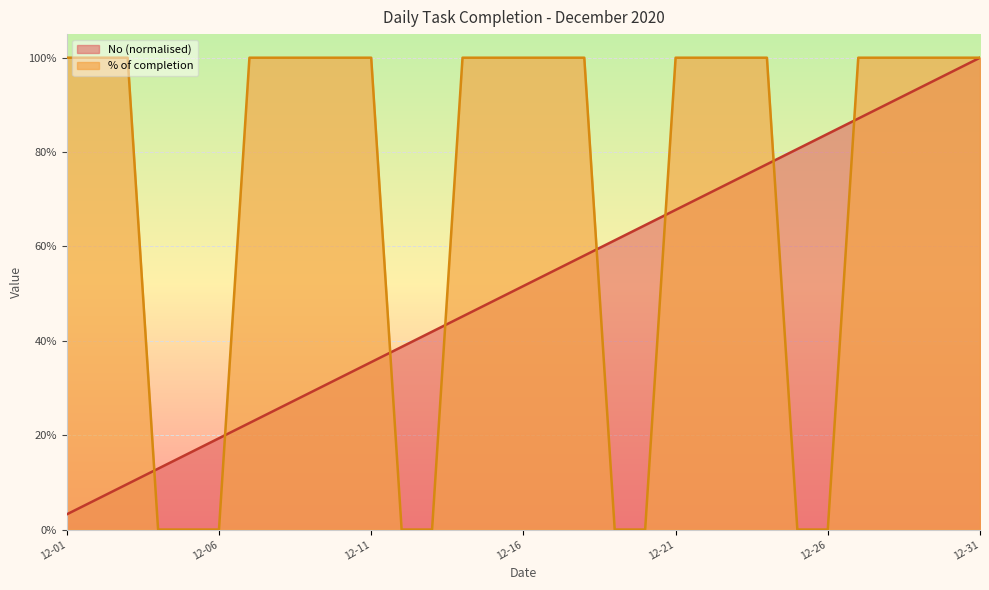

What is the highest value of the No series?

1.0